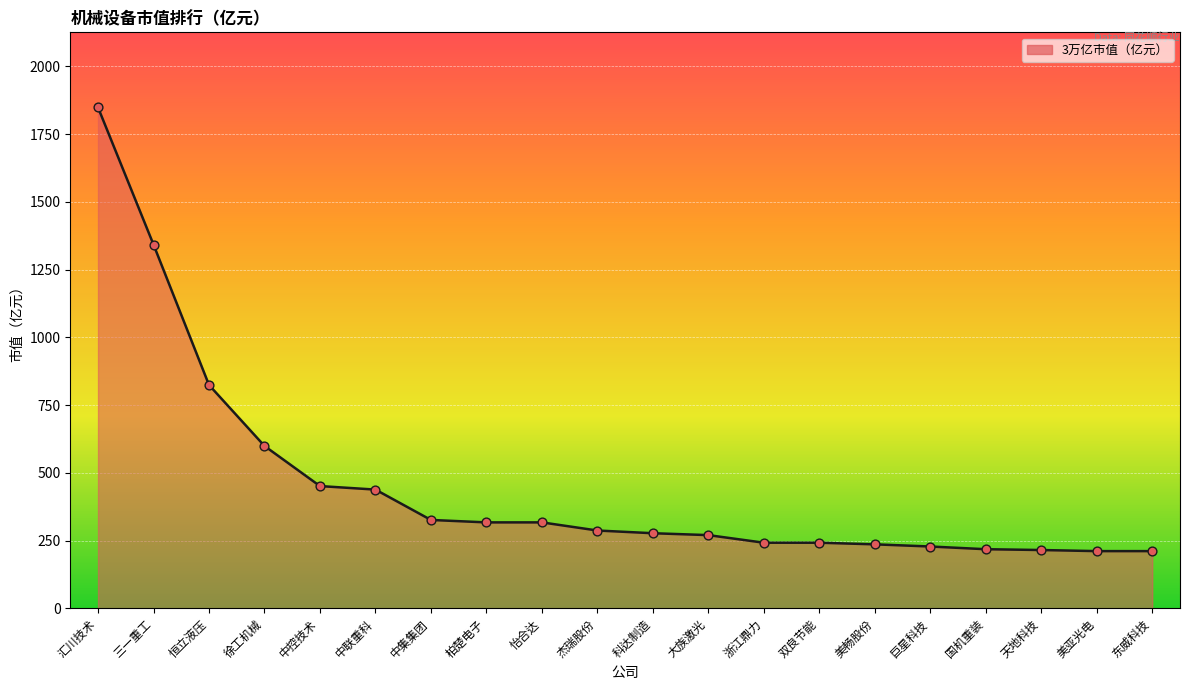

What is the ratio of the value at 双良节能 to the value at 柏楚电子?

0.8